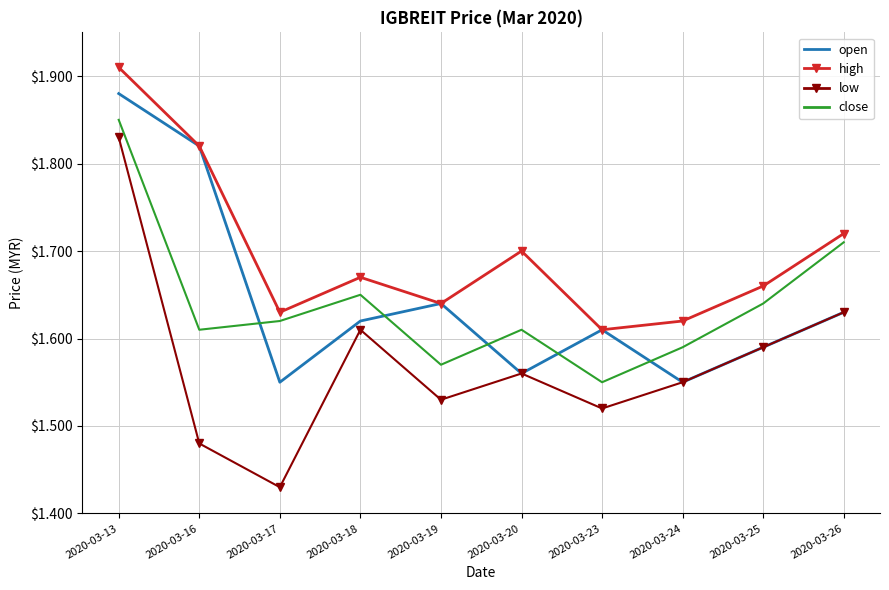

Is it true that low equals 2.2 at 2020-03-18?

False